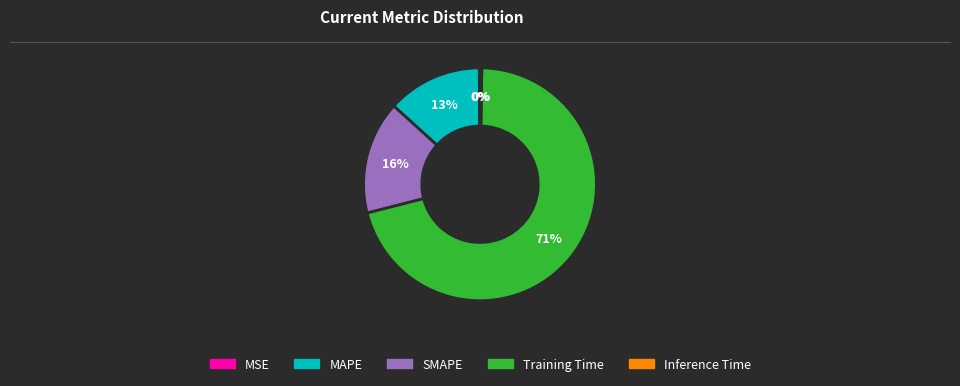

Is it true that Training Time is 71% of the pie?

True